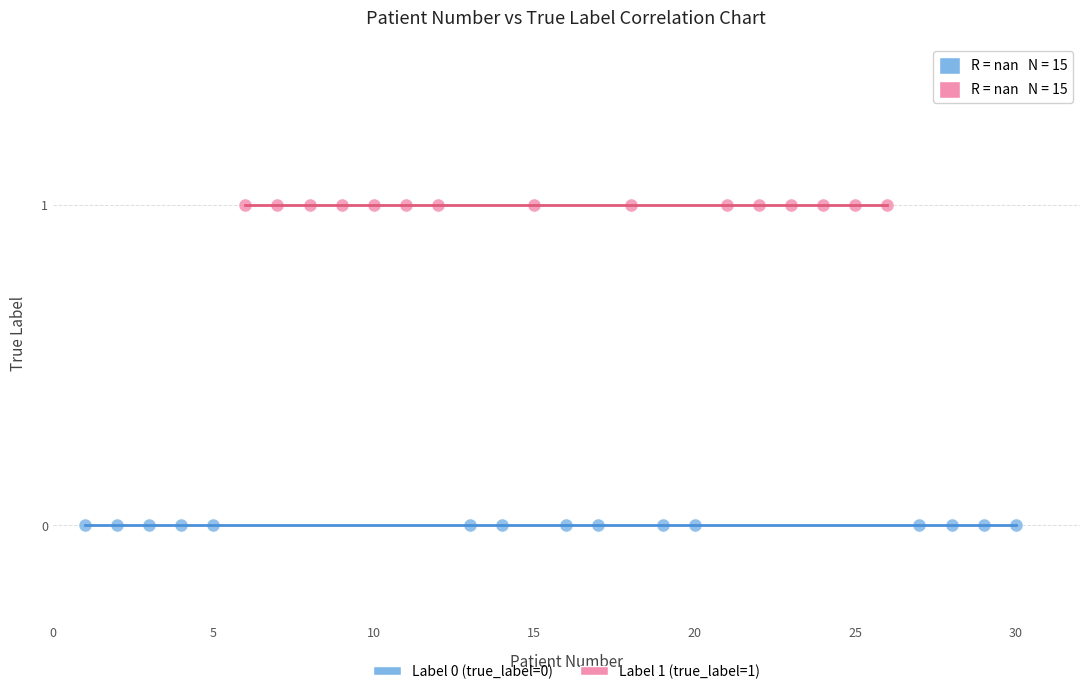

What are all the series names shown in the legend?

Label 0 (true_label=0), Label 1 (true_label=1)